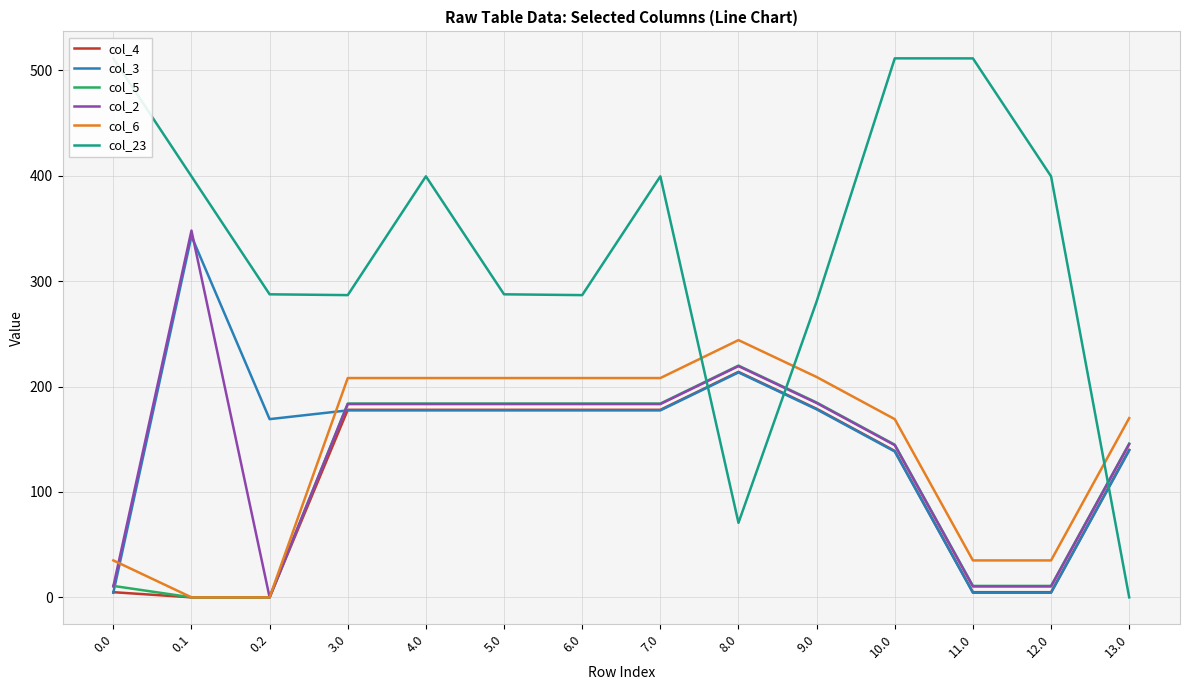

What are all the series names shown in the legend?

col_4, col_3, col_5, col_2, col_6, col_23